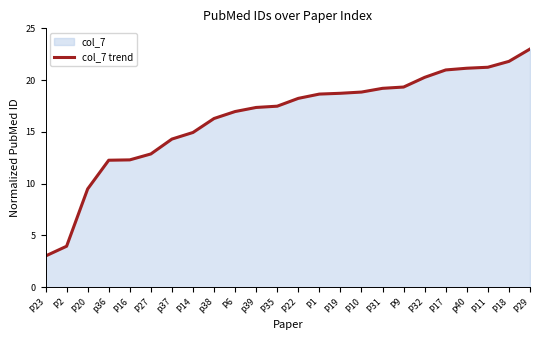

At which label is the value closest to 13?

P27